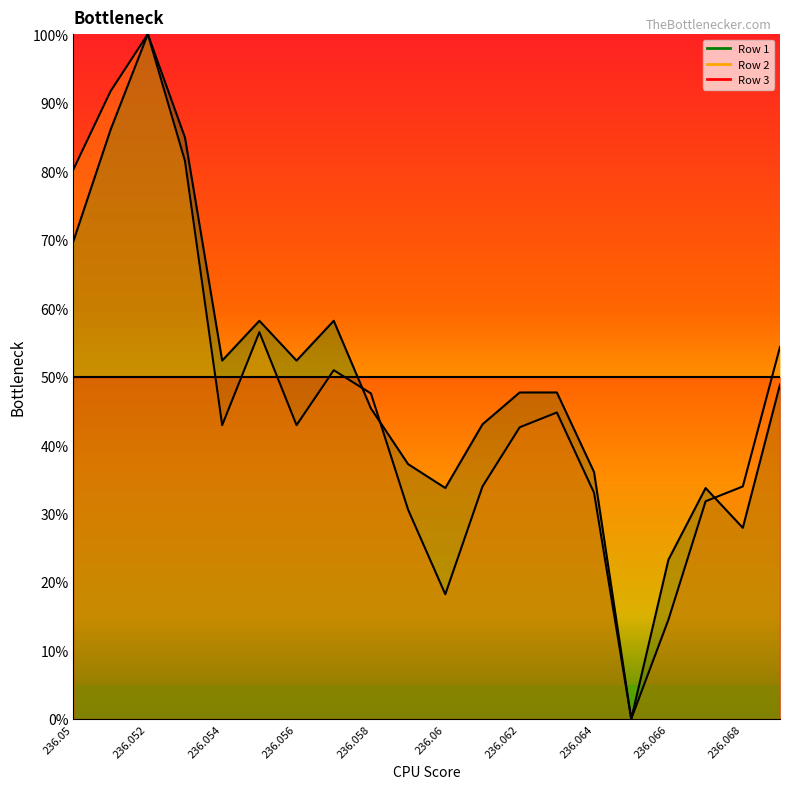

How many positive values does the Row 1 series have?

19